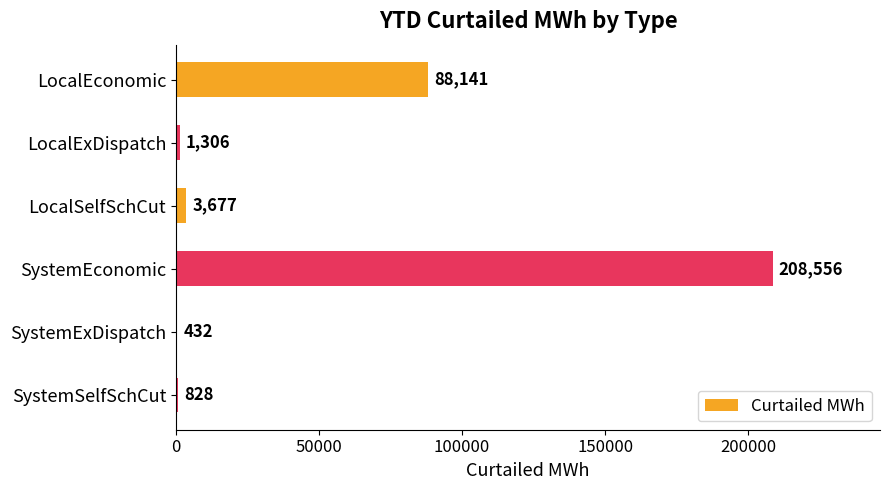

Which label corresponds to the largest value in the chart?

SystemEconomic